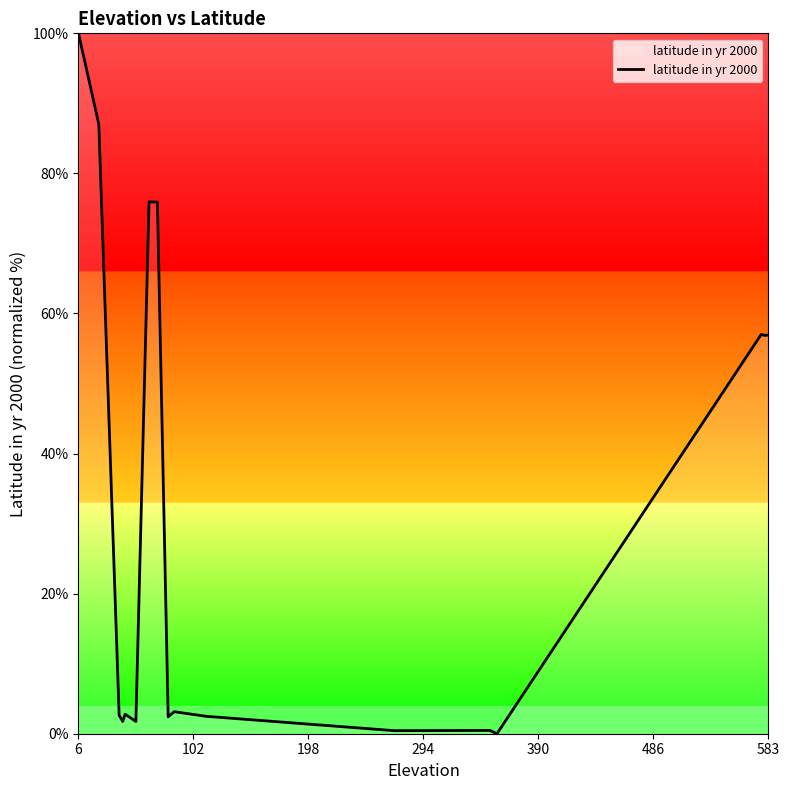

Count the number of data series in this chart.

1